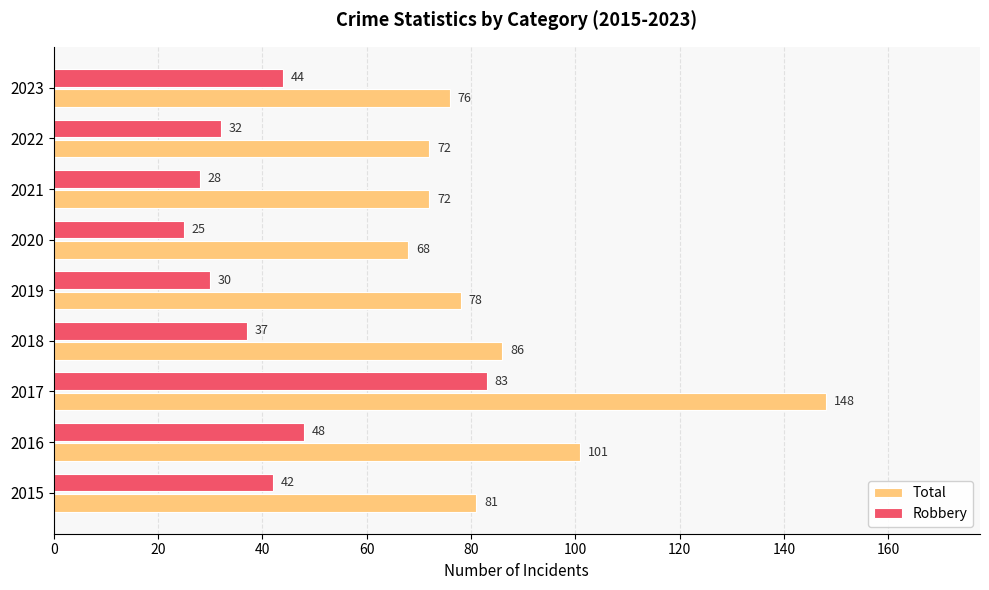

List the series in order of their peak value, lowest first.

Robbery, Total